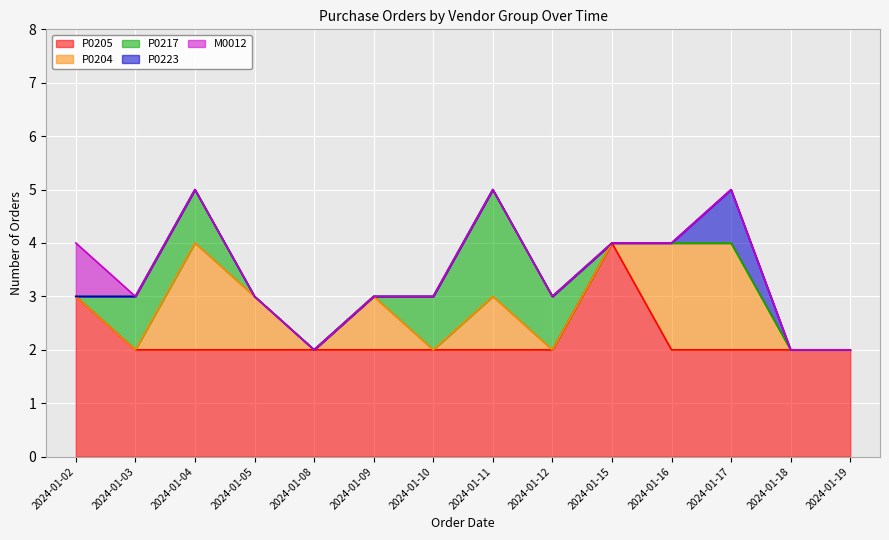

What are all the series names shown in the legend?

P0205, P0204, P0217, P0223, M0012